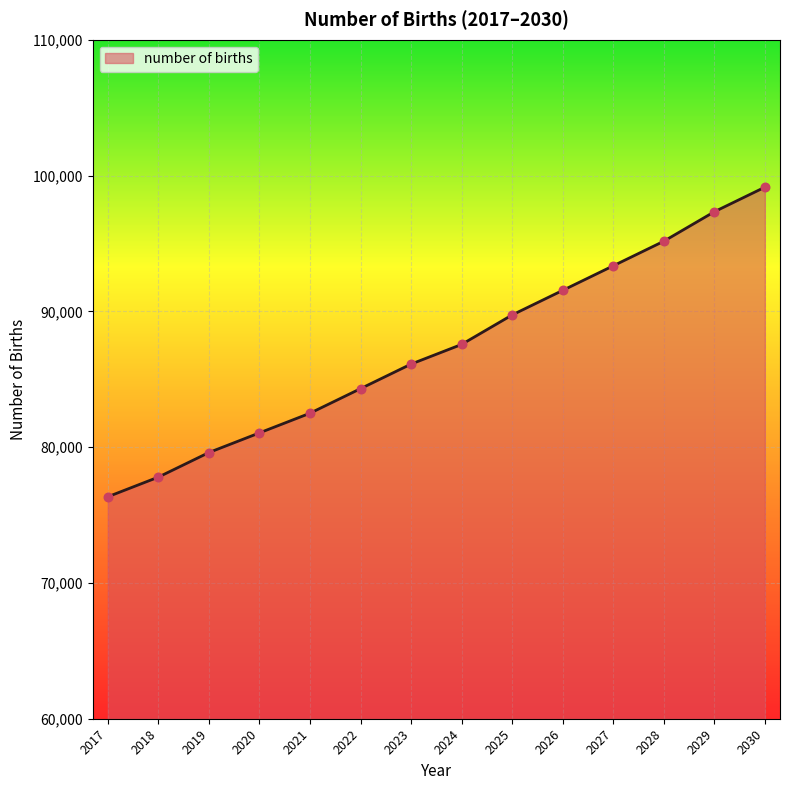

Which has a higher value, 2019 or 2029?

2029